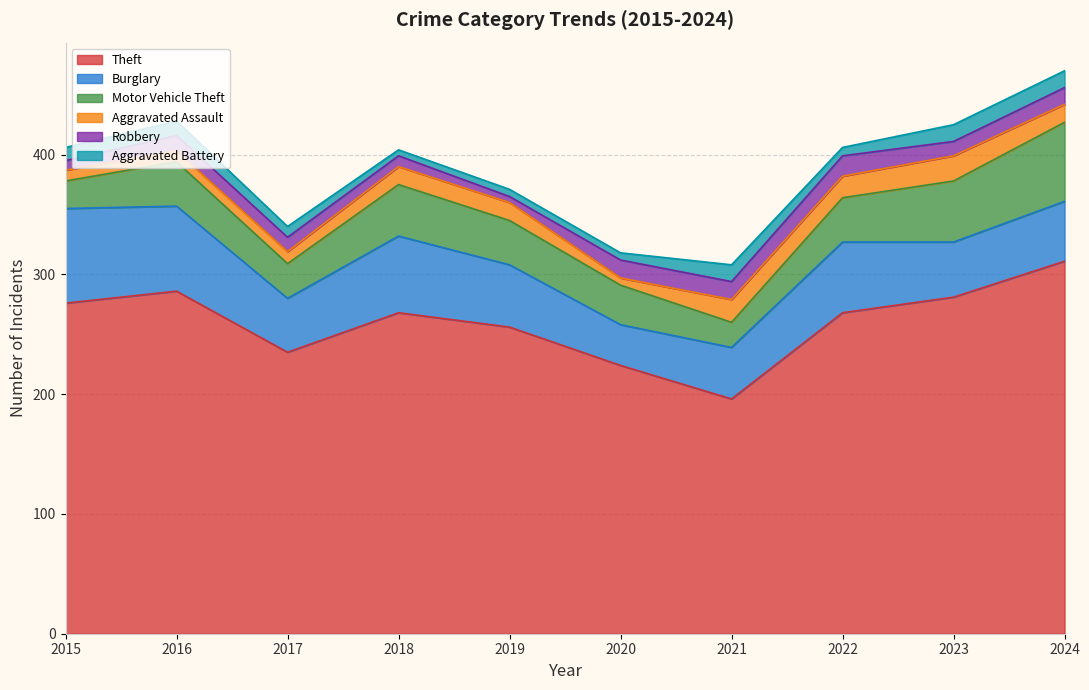

True or false: Burglary and Aggravated Assault intersect in this chart.

False